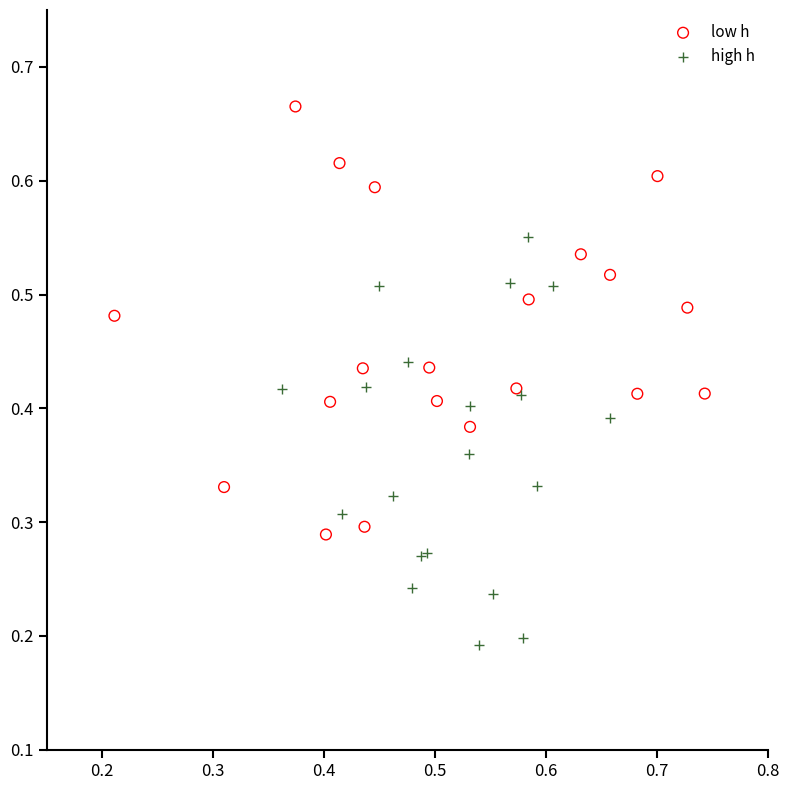

Which series reaches the minimum Y coordinate?

high h